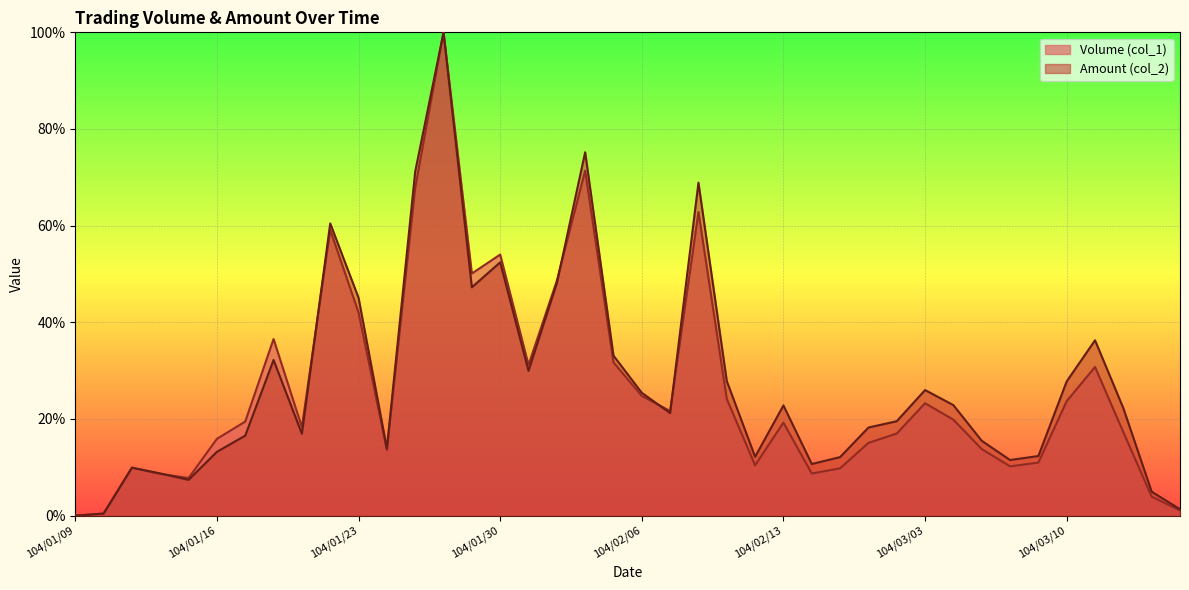

What is the difference between the Volume (col_1) values at 104/02/03 and 104/01/12?

0.5